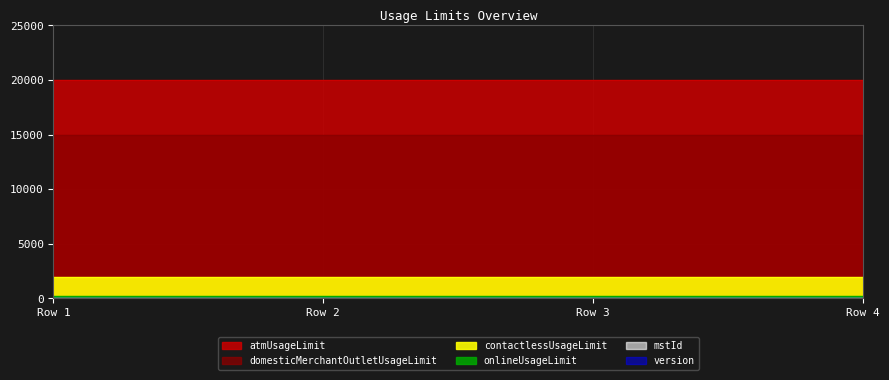

Between Row 2 and Row 3, which series saw the biggest shift?

mstId